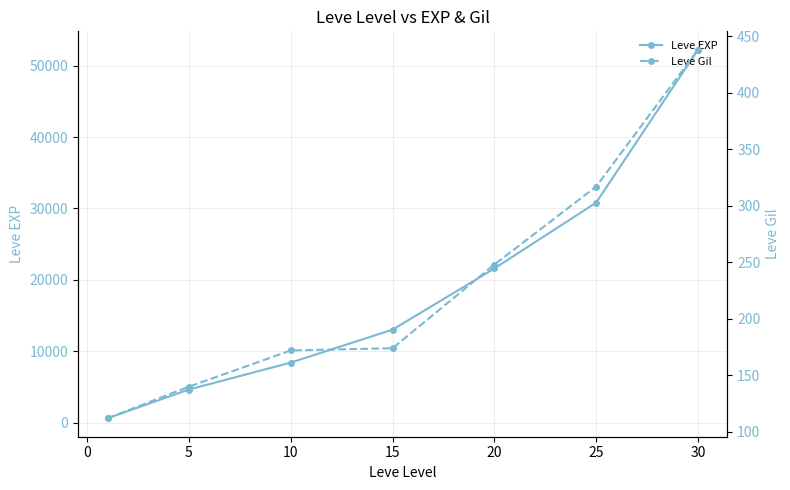

What is the smallest value displayed?

112